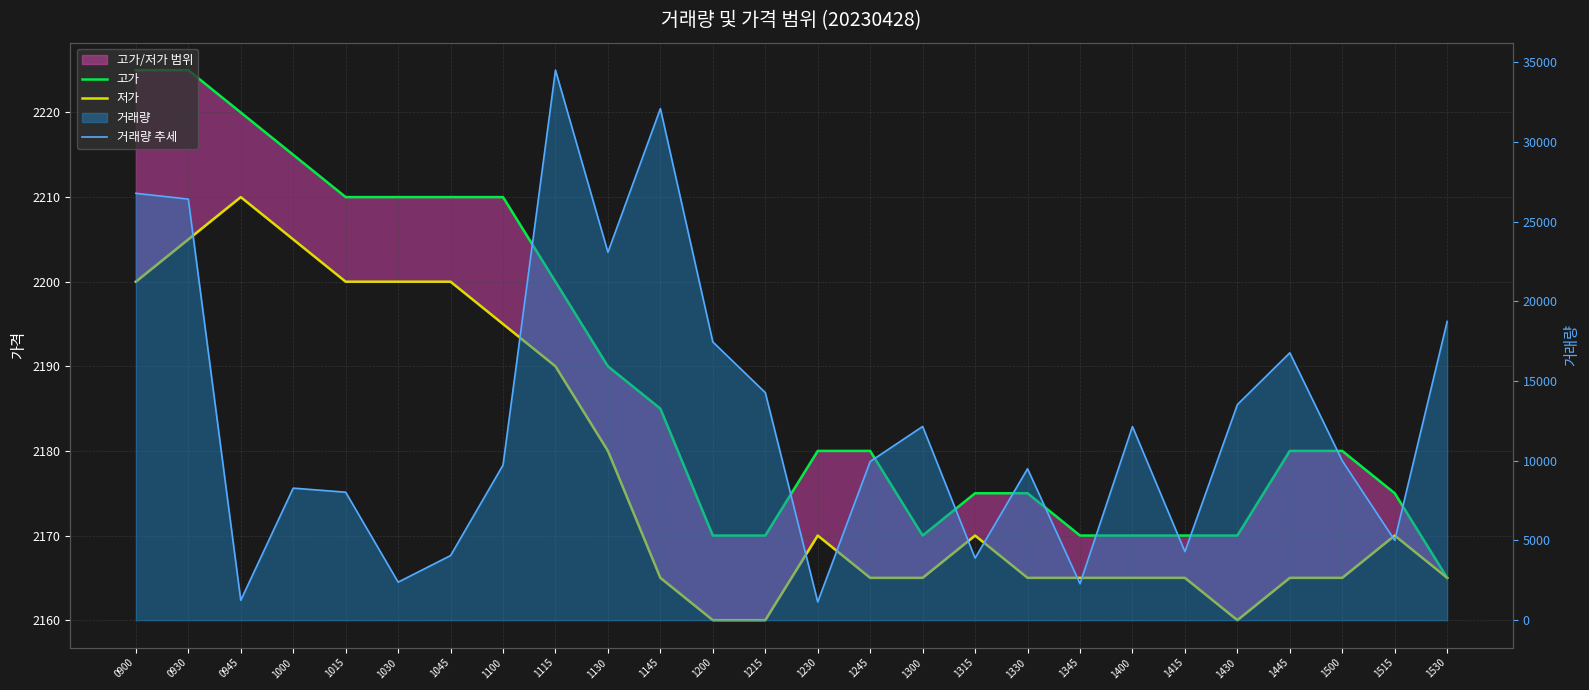

How many lines are shown in the chart?

3